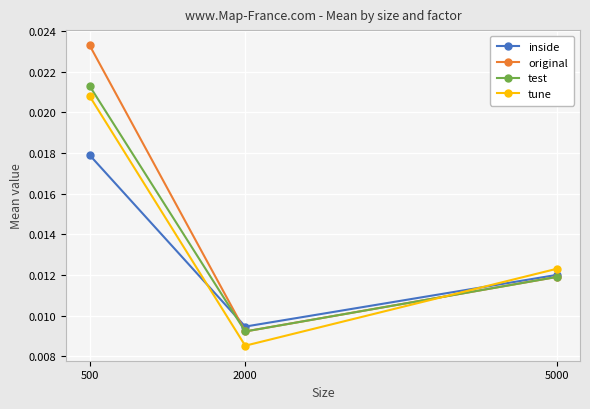

Between 500 and 2000, which series saw the biggest shift?

original